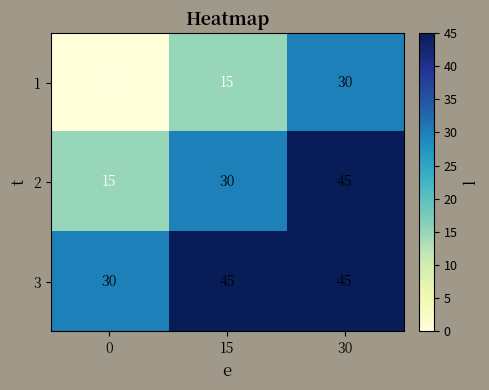

Count the 3 values in the range 30 to 45.

3